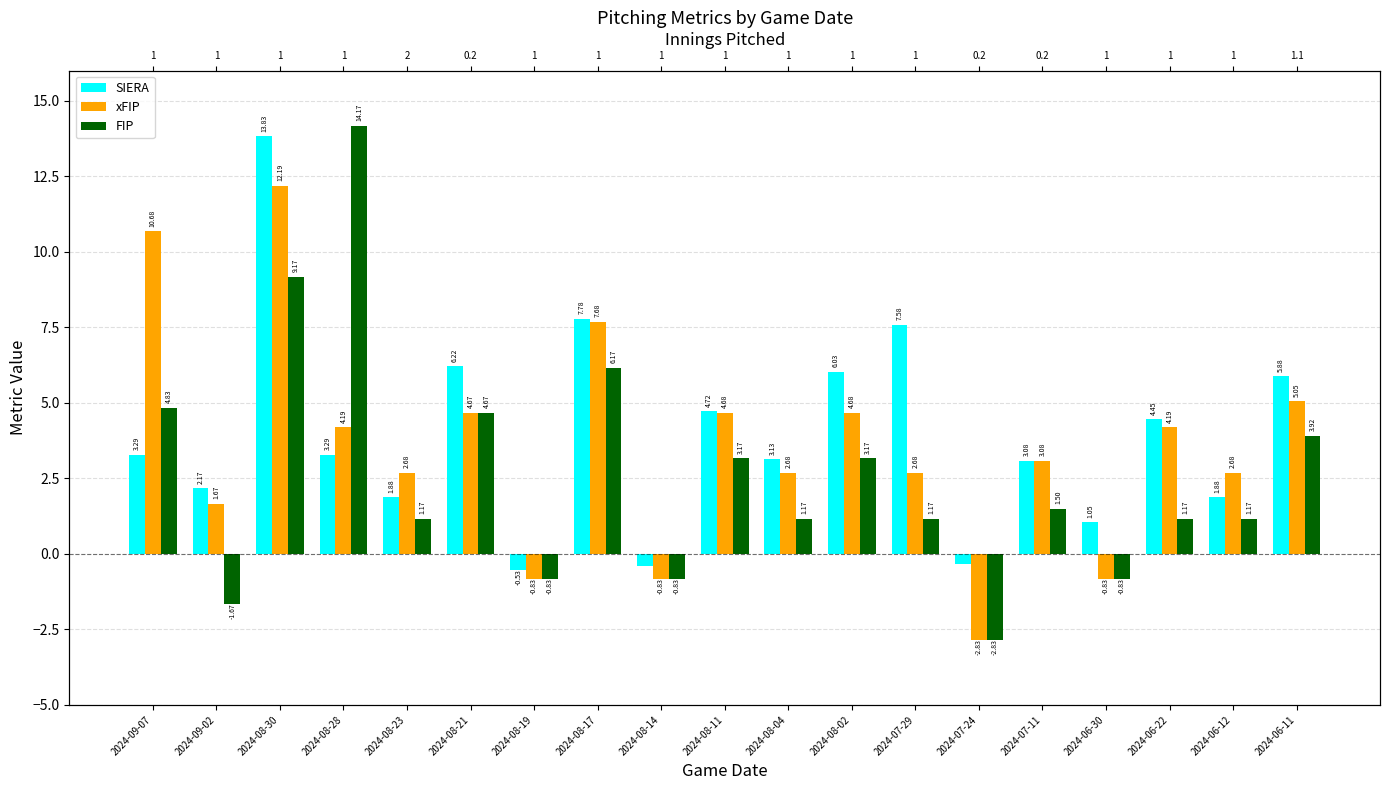

Rank the series by their maximum value, from lowest to highest.

xFIP, SIERA, FIP